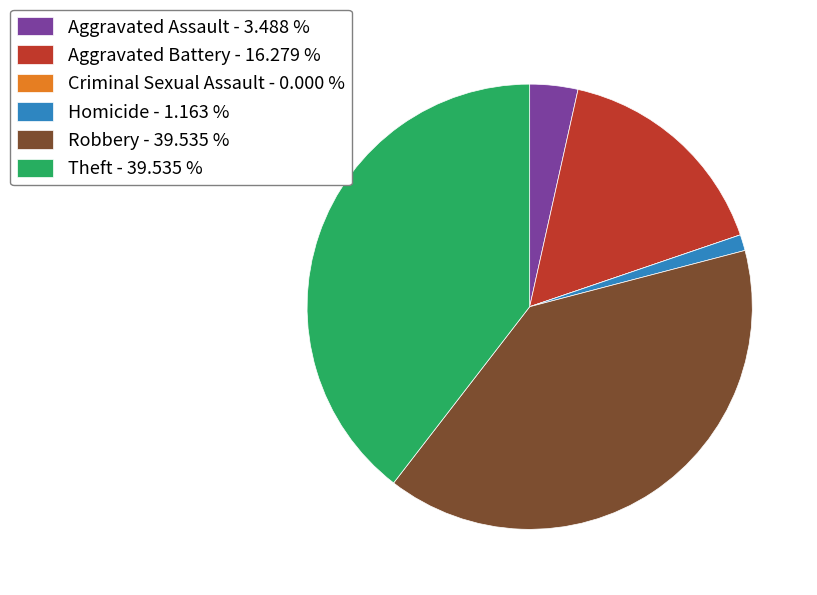

True or false: Homicide accounts for 11% of the total.

False